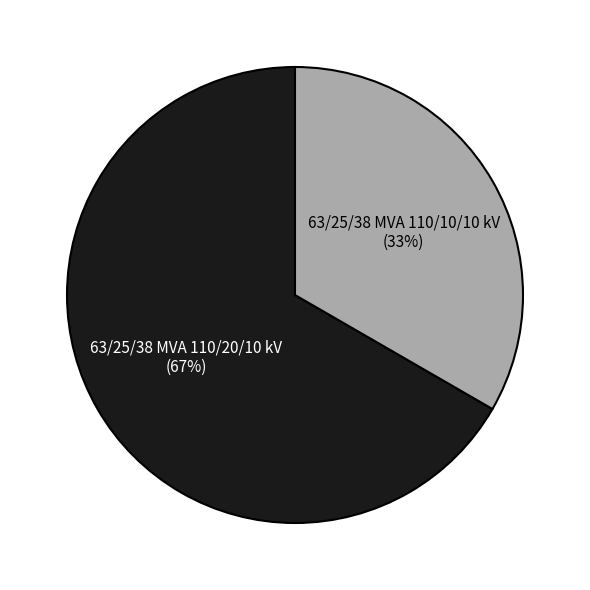

Is there any slice that represents more than half of the pie?

Yes